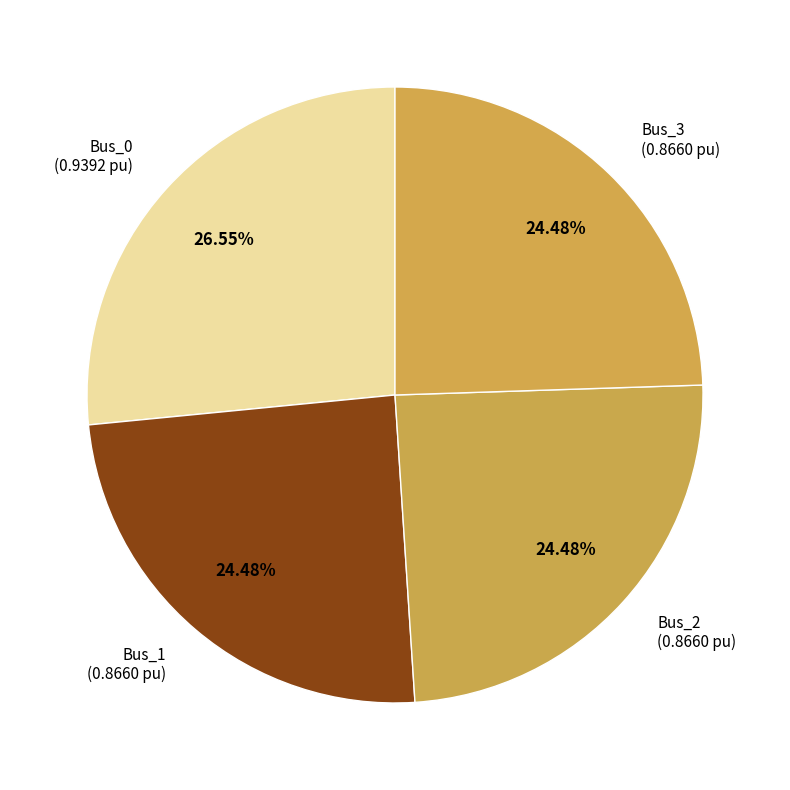

Which slice is the largest?

Bus_0